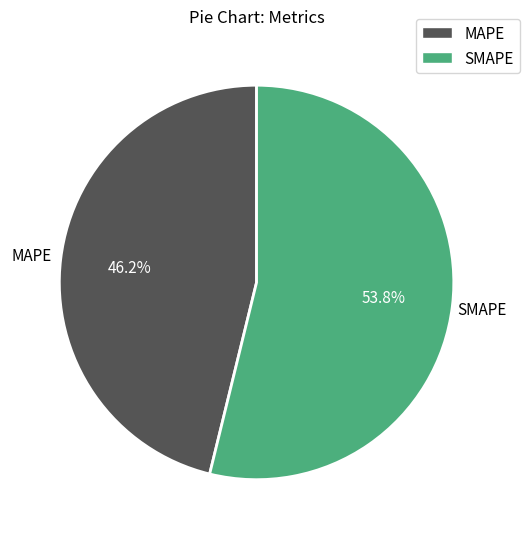

What is the largest slice in the pie chart?

SMAPE